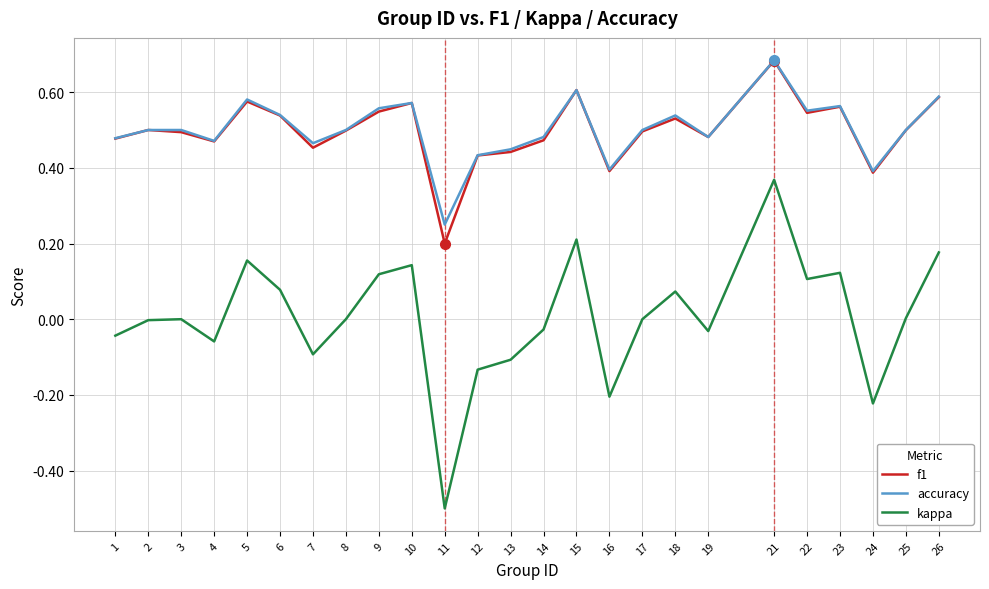

What are all the series names shown in the legend?

f1, accuracy, kappa